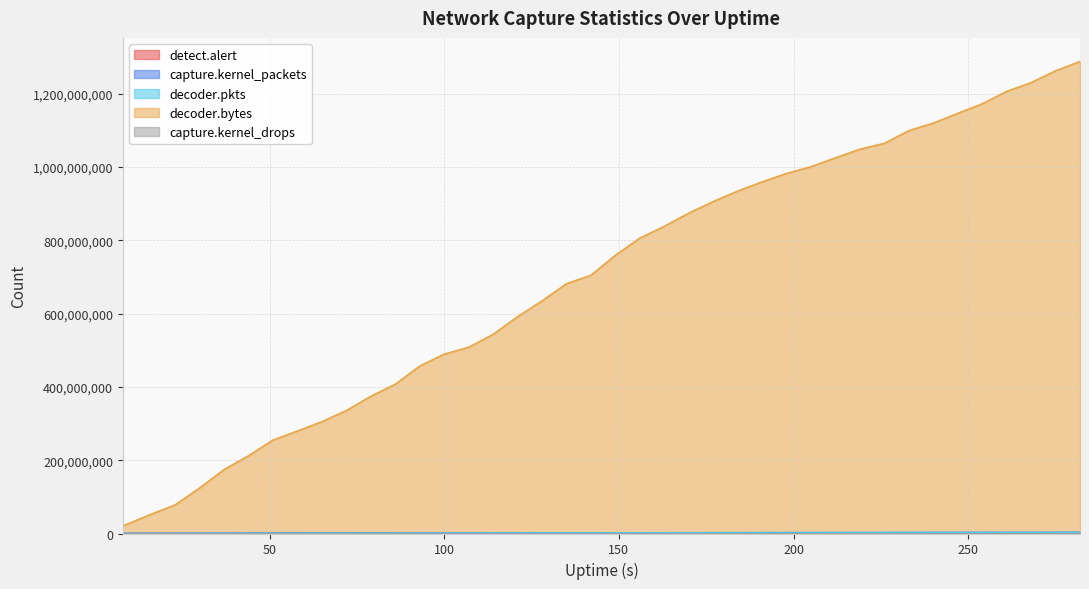

What is the maximum value shown in the chart?

1287669074